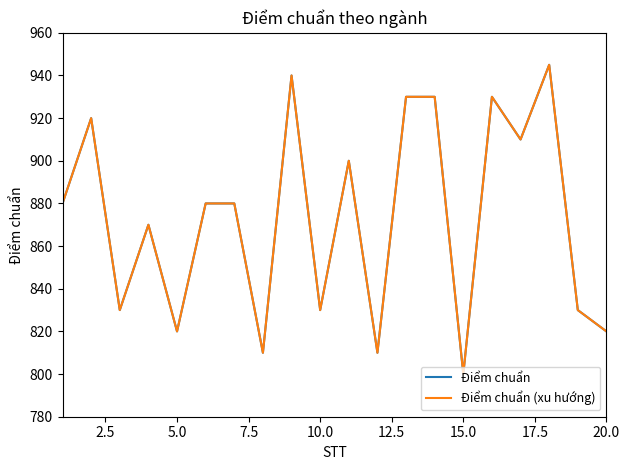

Does the chart display data point markers on the line(s)?

No